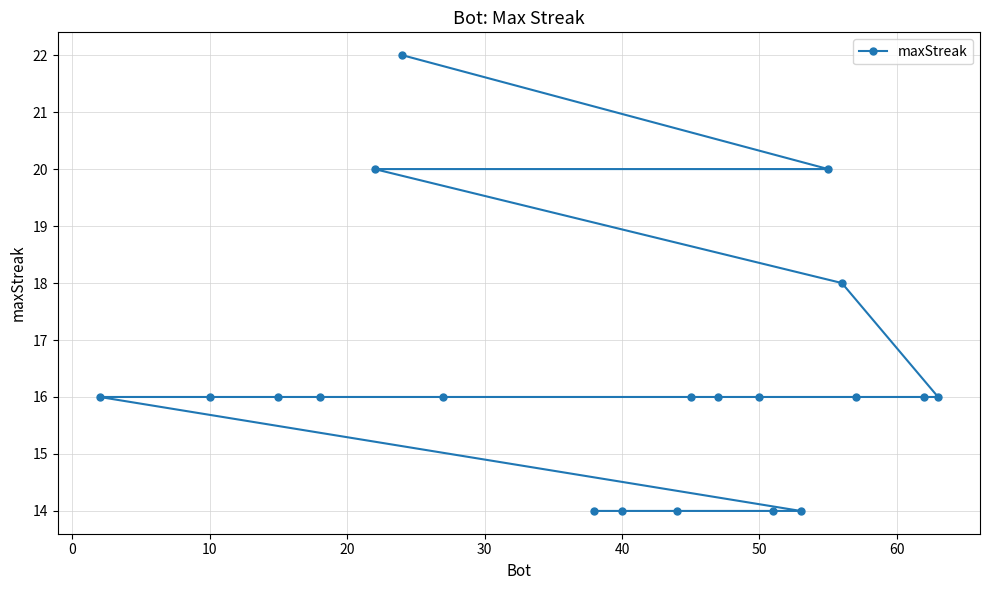

What value does the data have at 10?

16